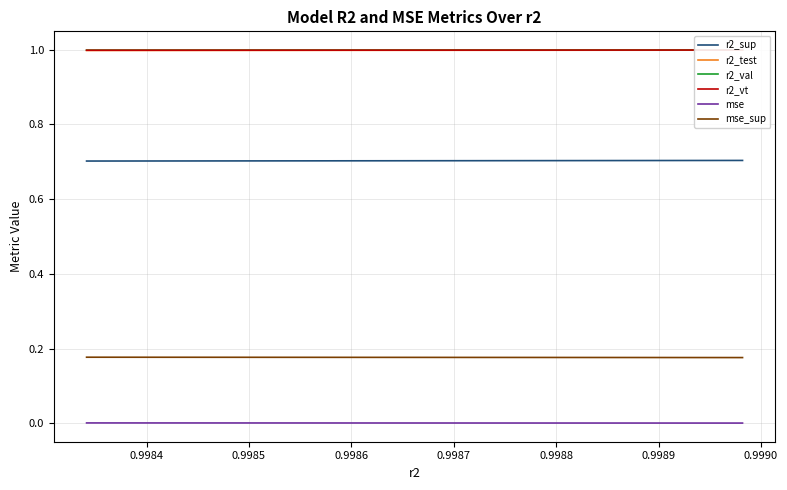

True or false: mse_sup and r2_sup intersect in this chart.

False